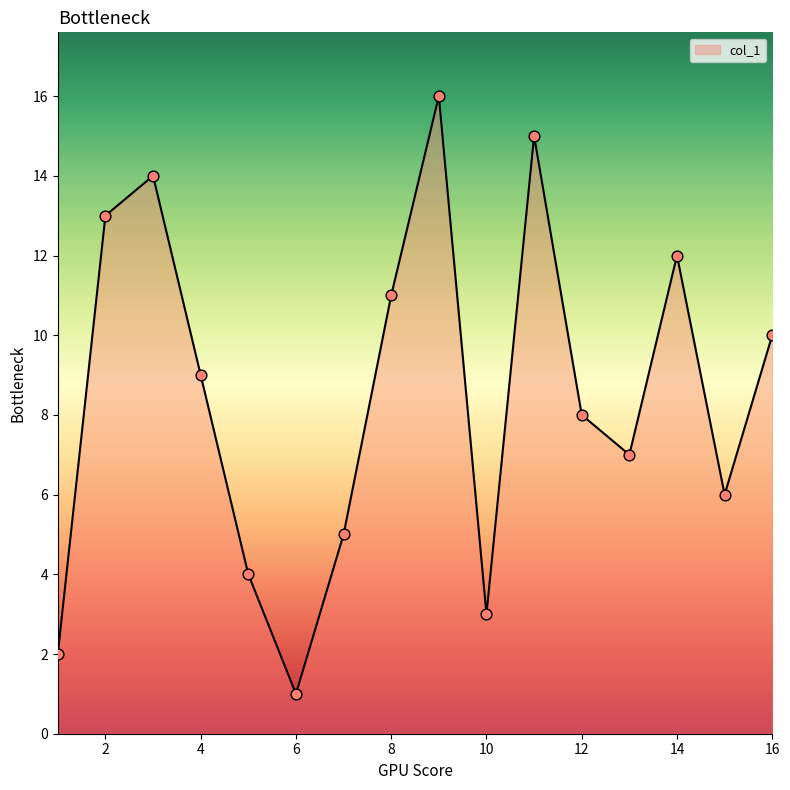

What is the difference between the maximum and minimum values?

15